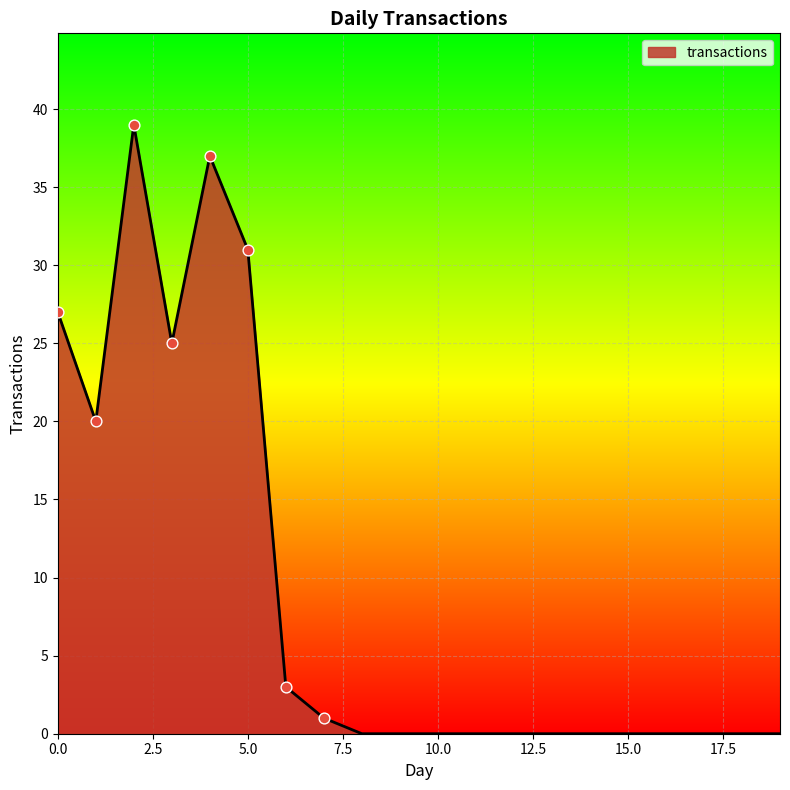

What is the difference between the maximum and minimum values?

39